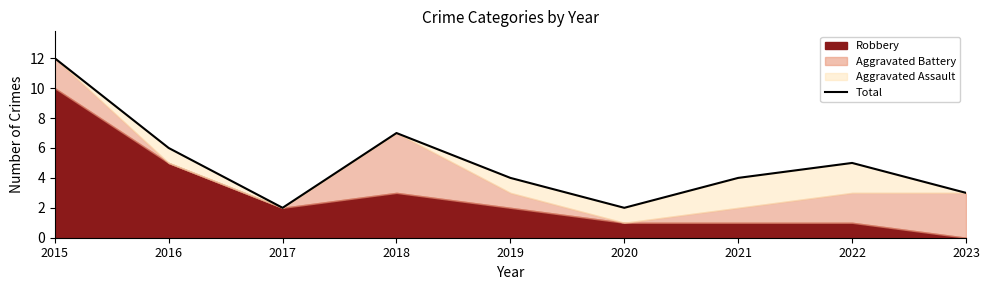

Rank the categories by value from lowest to highest.

2017, 2020, 2023, 2019, 2021, 2022, 2016, 2018, 2015